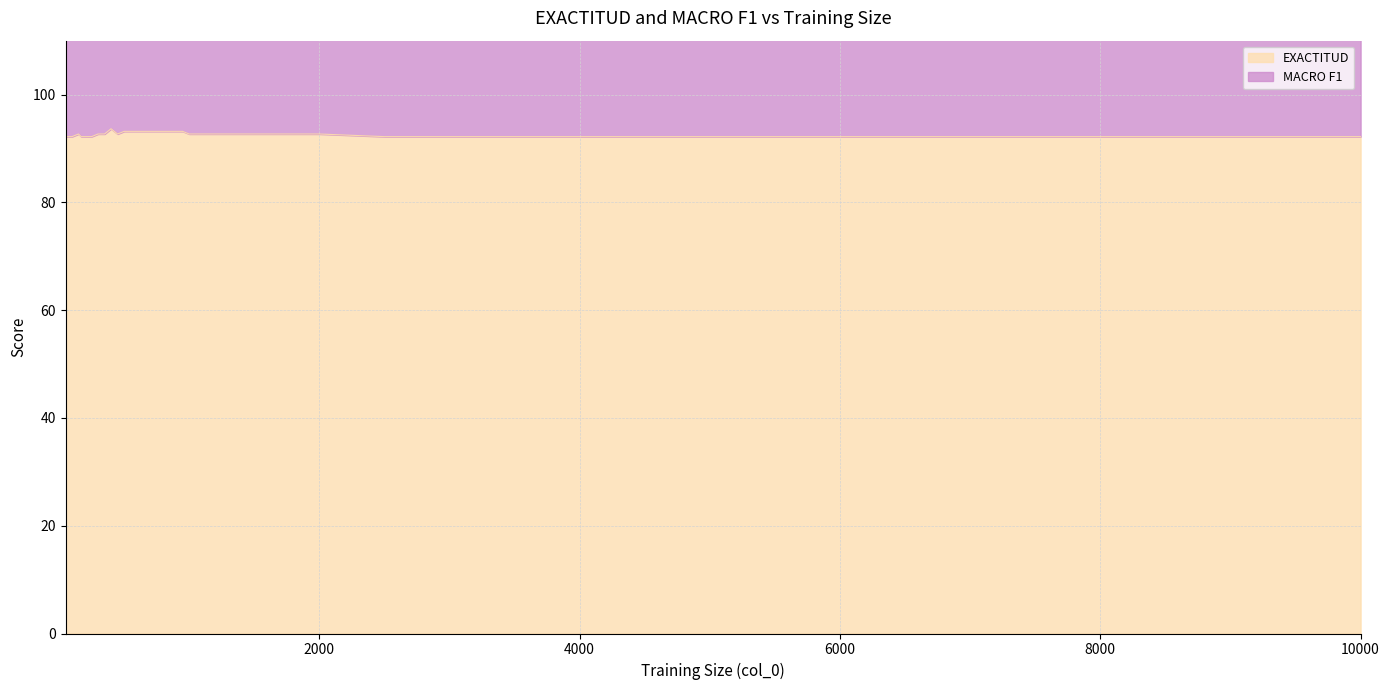

What are all the series names shown in the legend?

EXACTITUD, MACRO F1